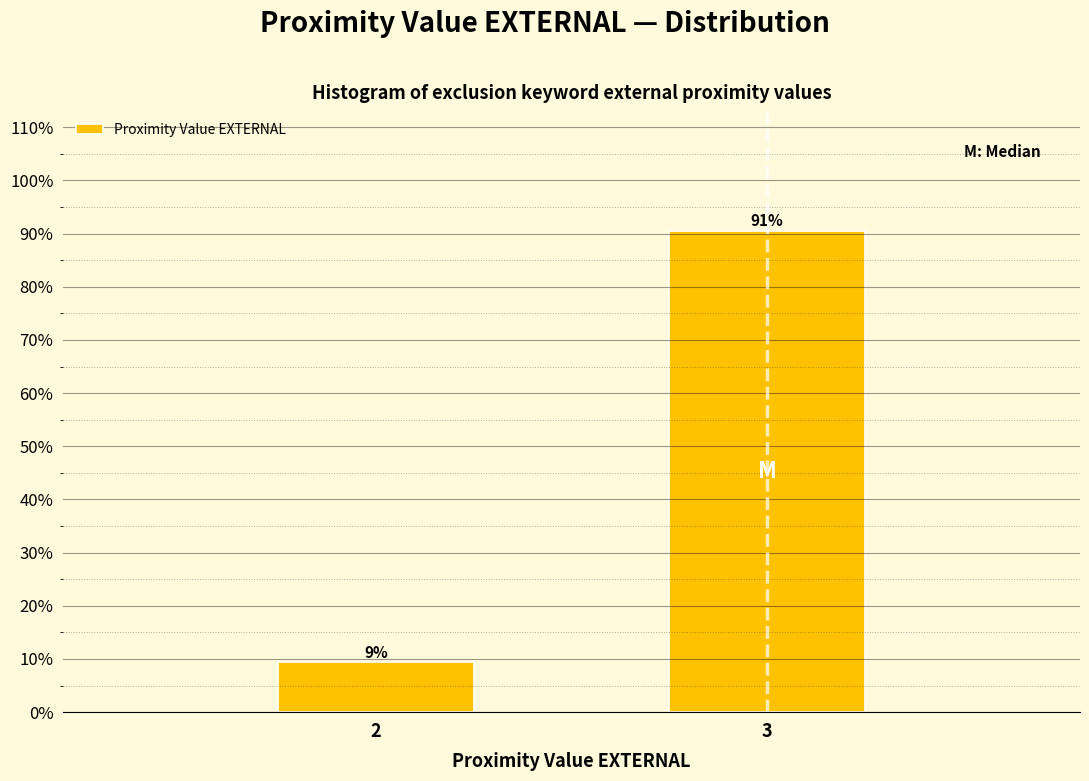

Which has a higher value, 3 or 2?

3